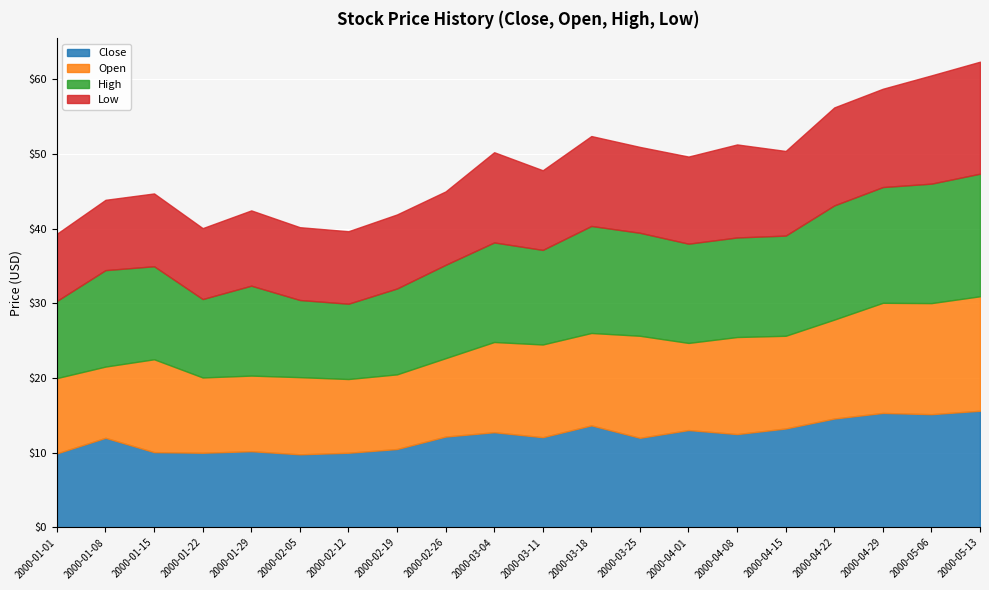

True or false: Low and Open intersect in this chart.

False